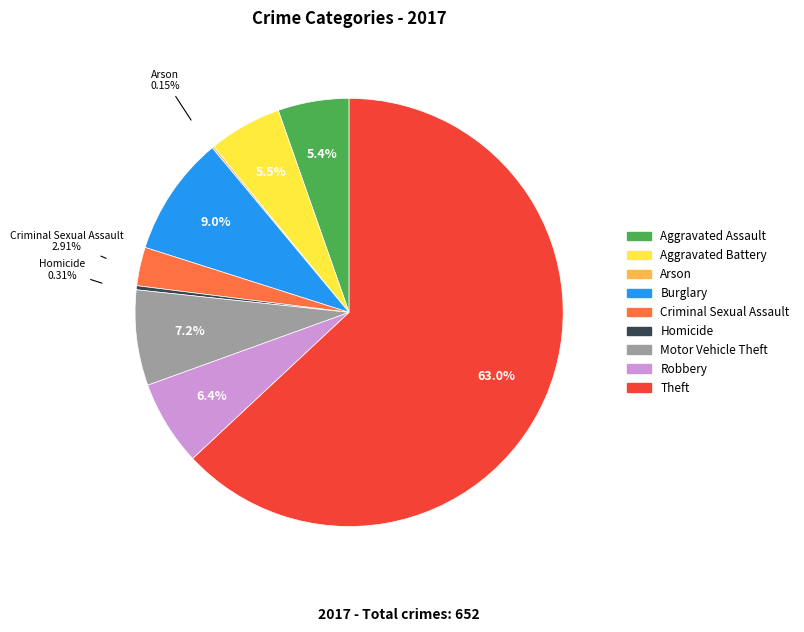

Do Burglary and Homicide together represent more than half of the pie?

No